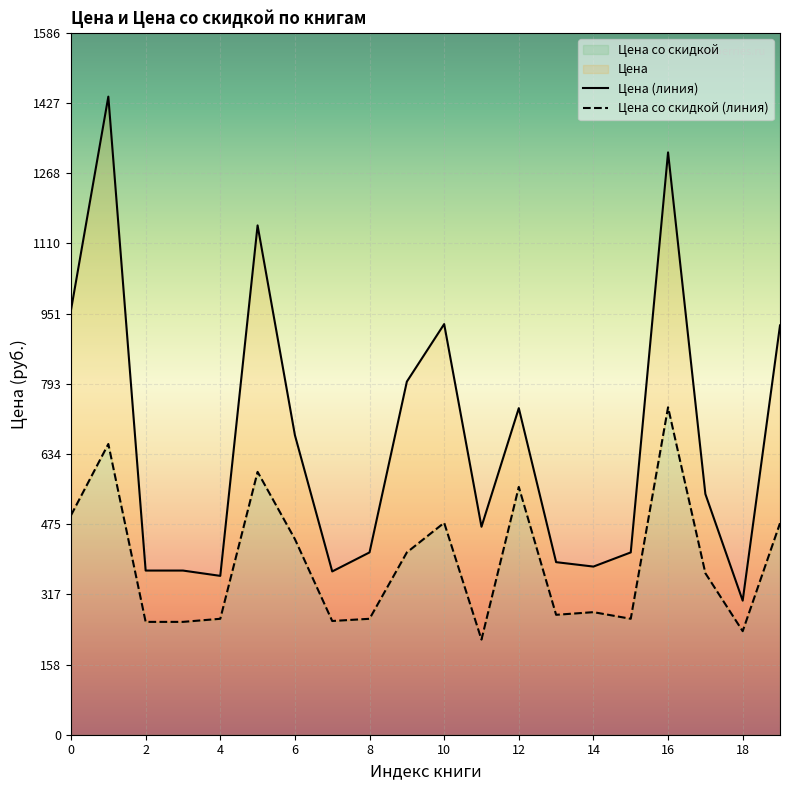

Which category has the lowest value in the Цена series?

18